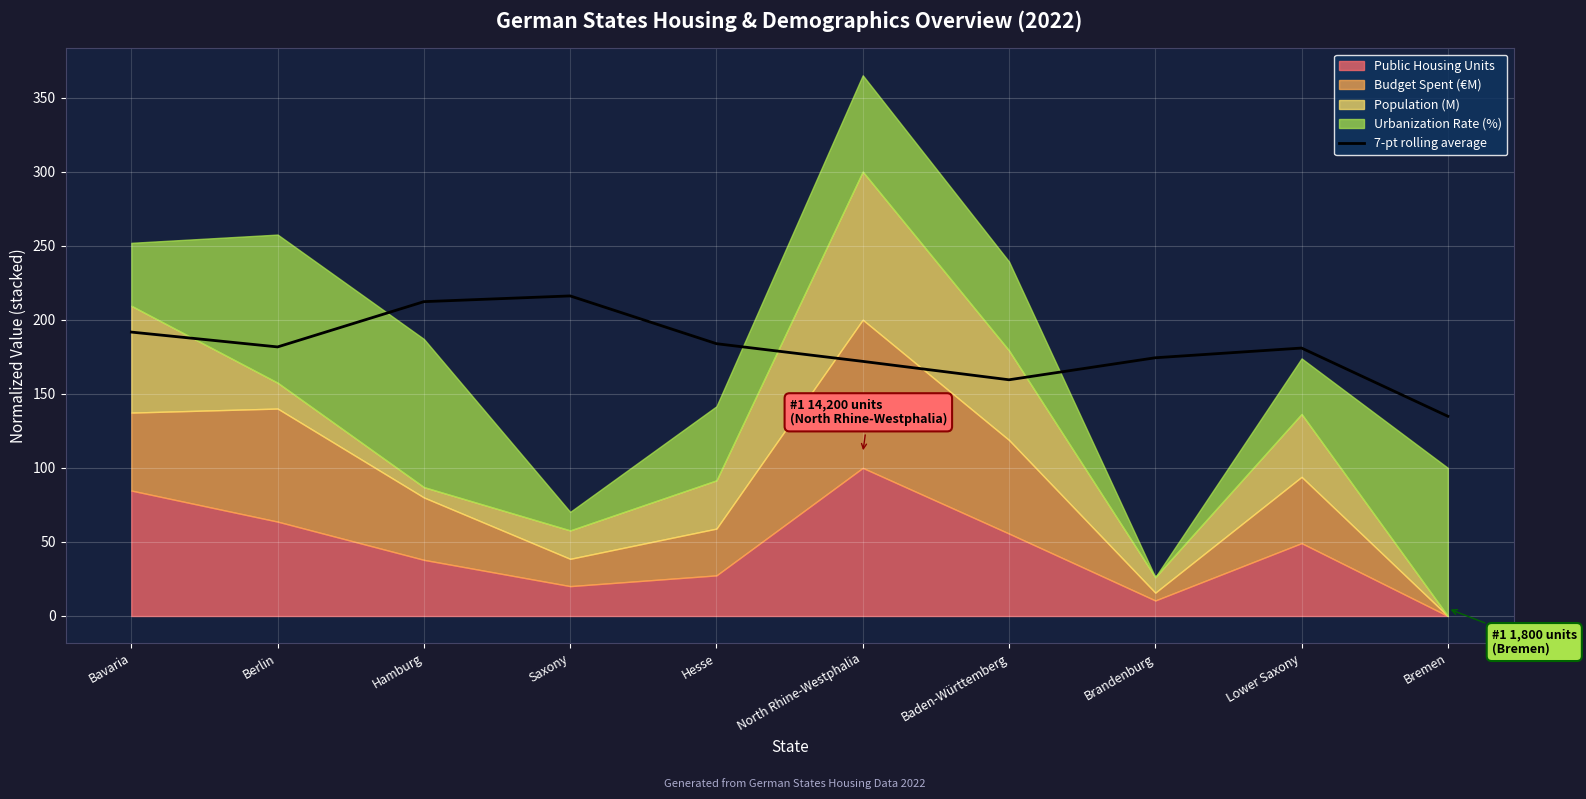

At which category does the data reach its first local peak?

Saxony